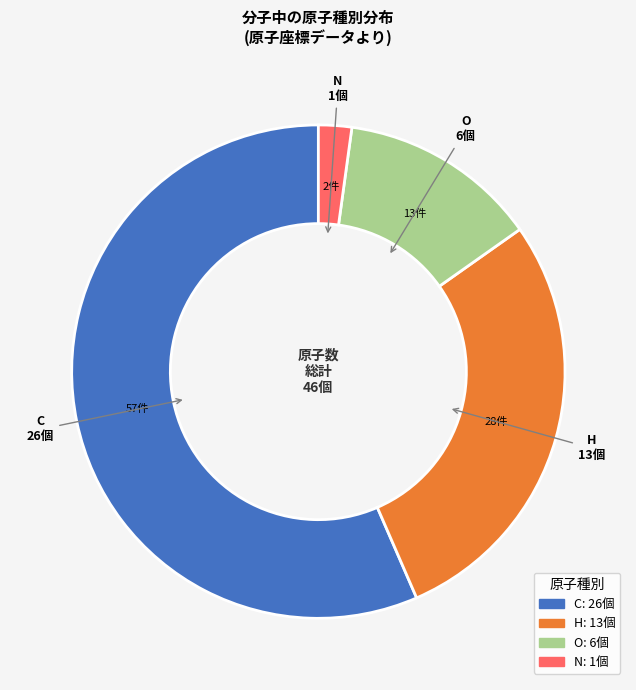

Does any single category account for the majority?

Yes